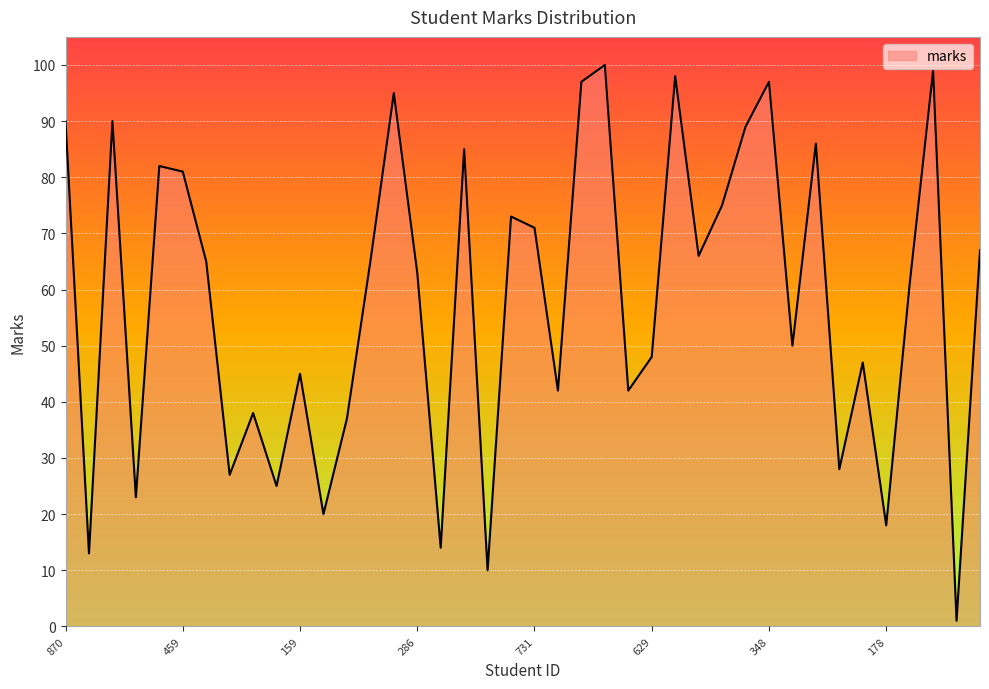

What is the difference between the maximum and minimum values?

99